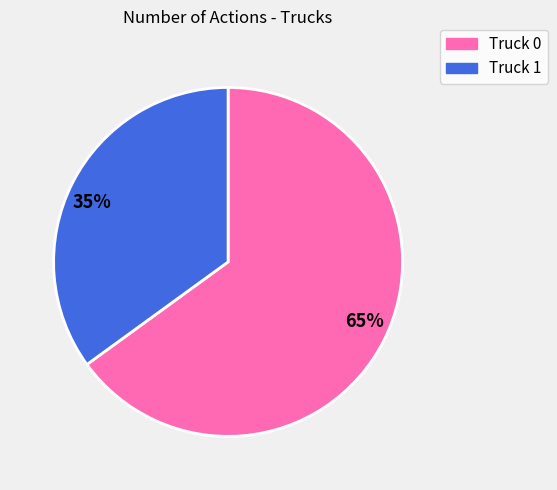

Rank the categories by value from highest to lowest.

65%, 35%